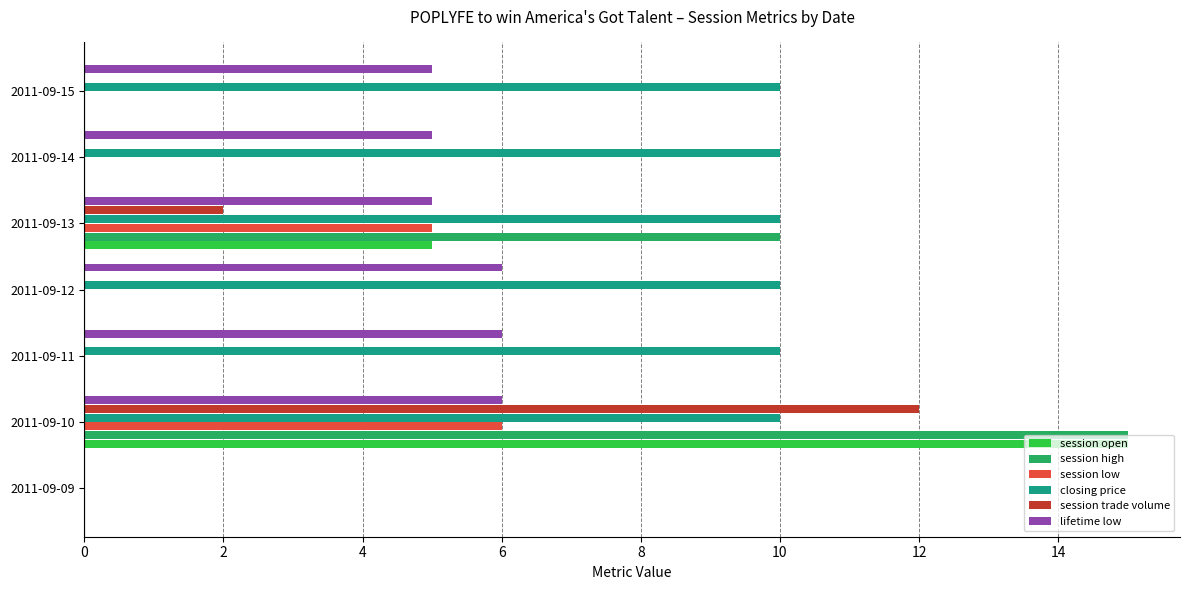

What is the highest value of the lifetime low series?

6